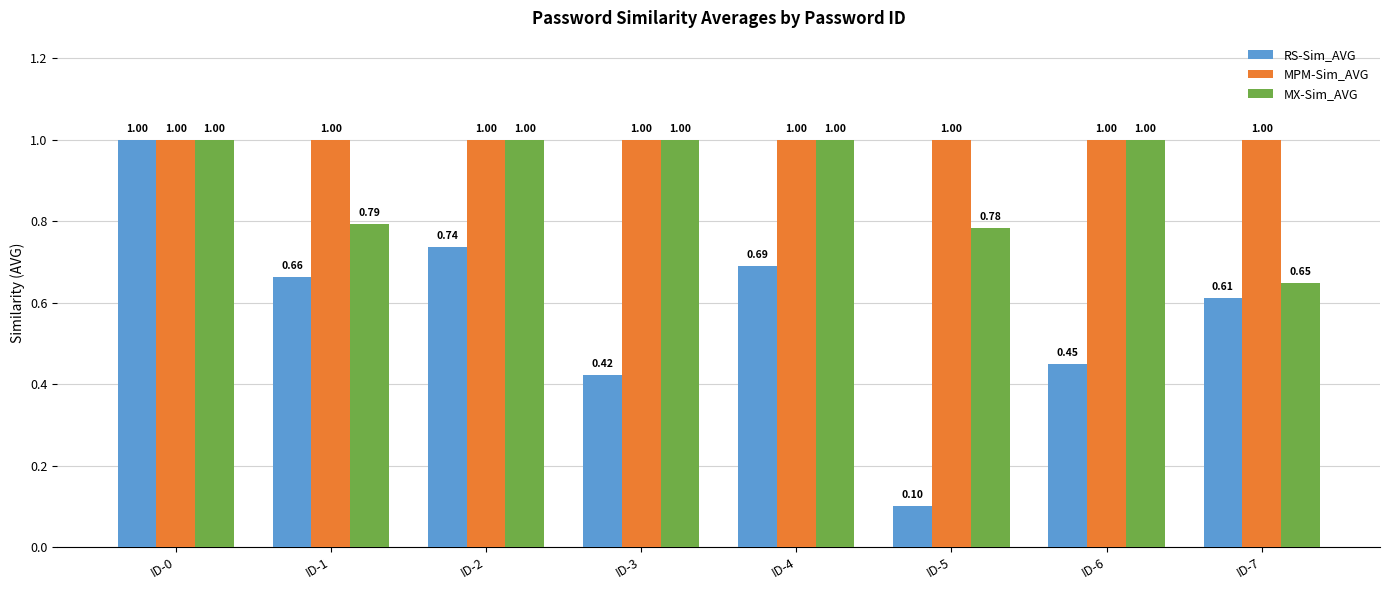

Rank the series by their average value, from highest to lowest.

MPM-Sim_AVG, MX-Sim_AVG, RS-Sim_AVG